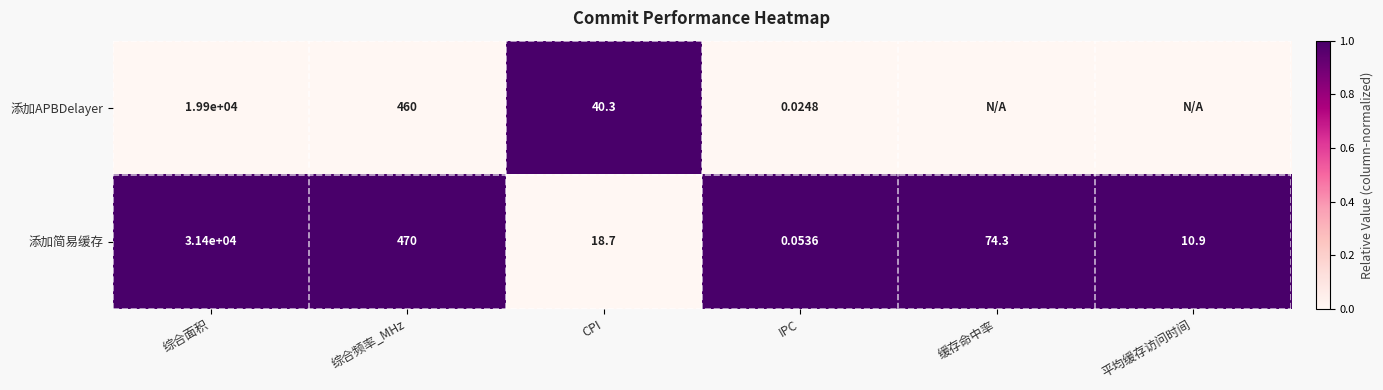

What is the total value across all series at 综合面积?

51300.0